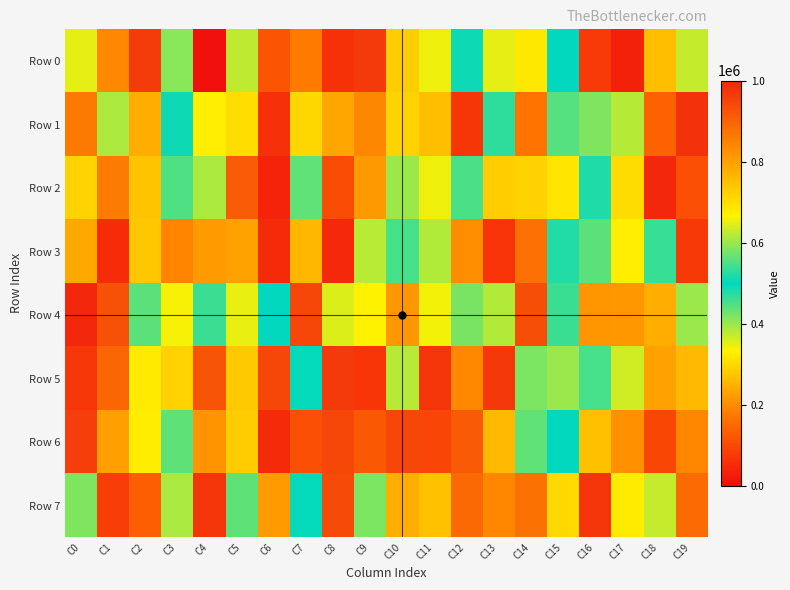

Which series changed the most between C10 and C16?

Row 7